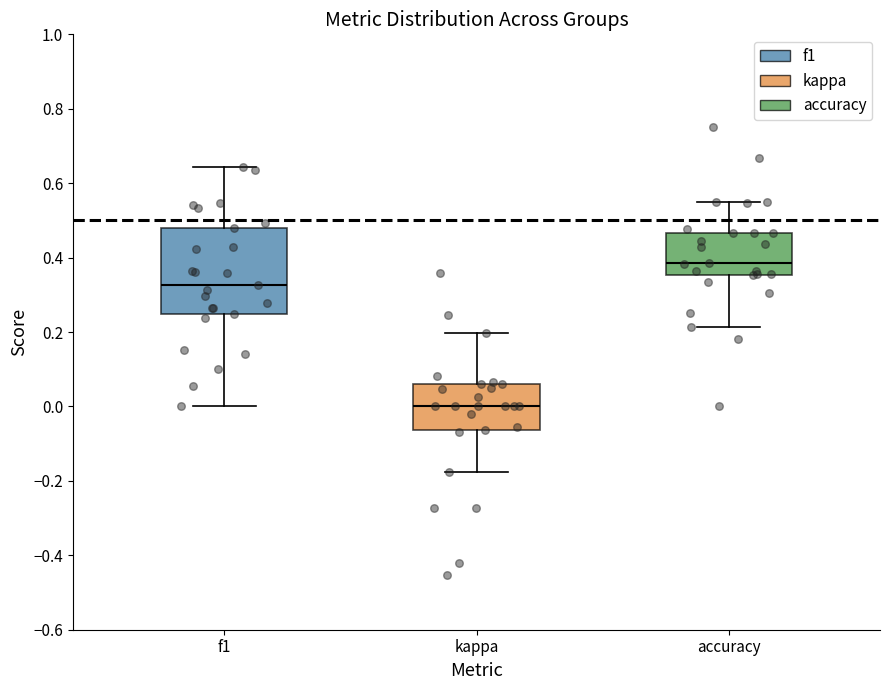

Which box has the lowest median line?

kappa